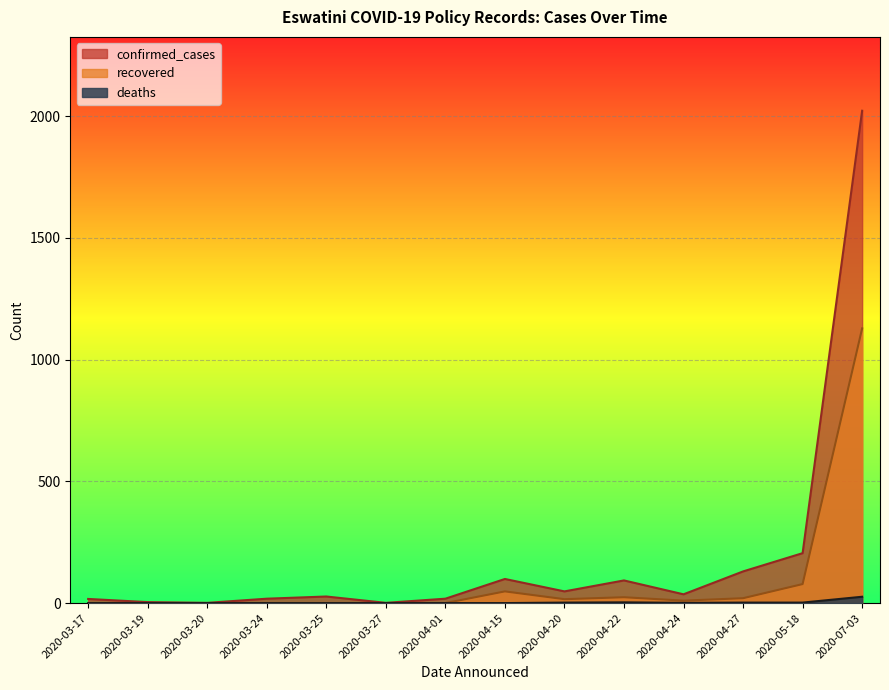

What is the highest value of the recovered series?

1128